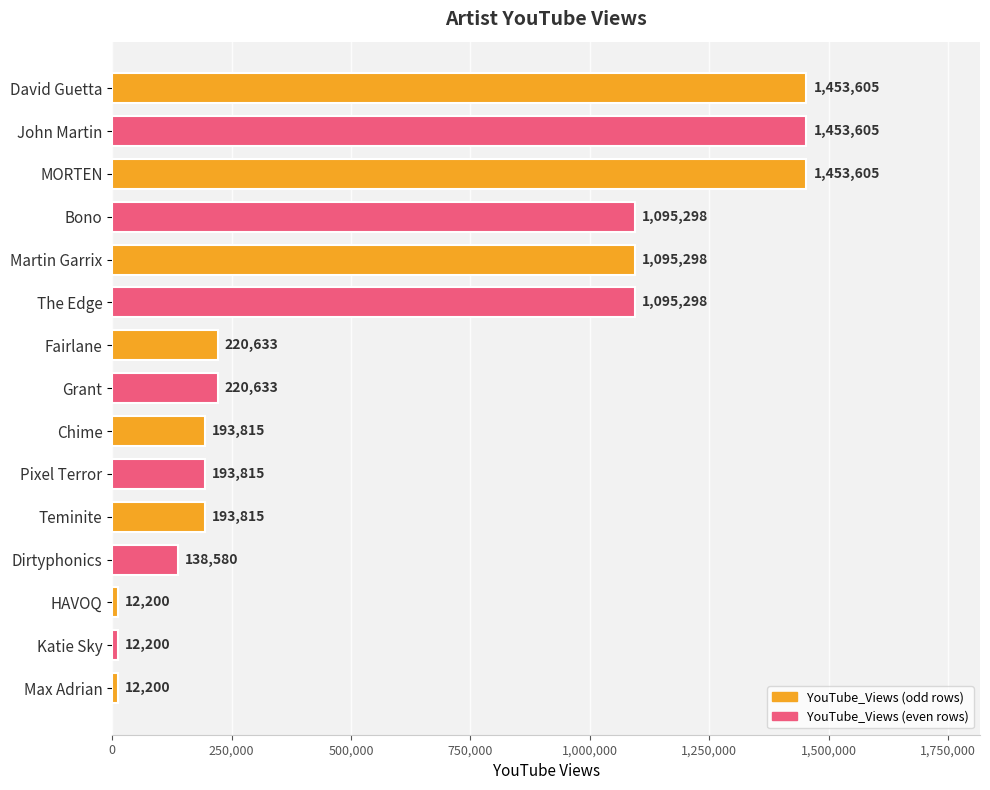

Reading bottom to top, transcribe all the data shown in this chart.

12200	12200	12200	138580	193815	193815	193815	220633	220633	1095298	1095298	1095298	1453605	1453605	1453605